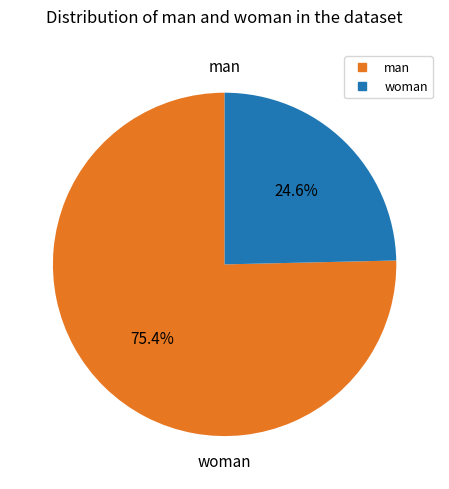

To the nearest percent, what is the difference between the largest and smallest slice percentages?

51%